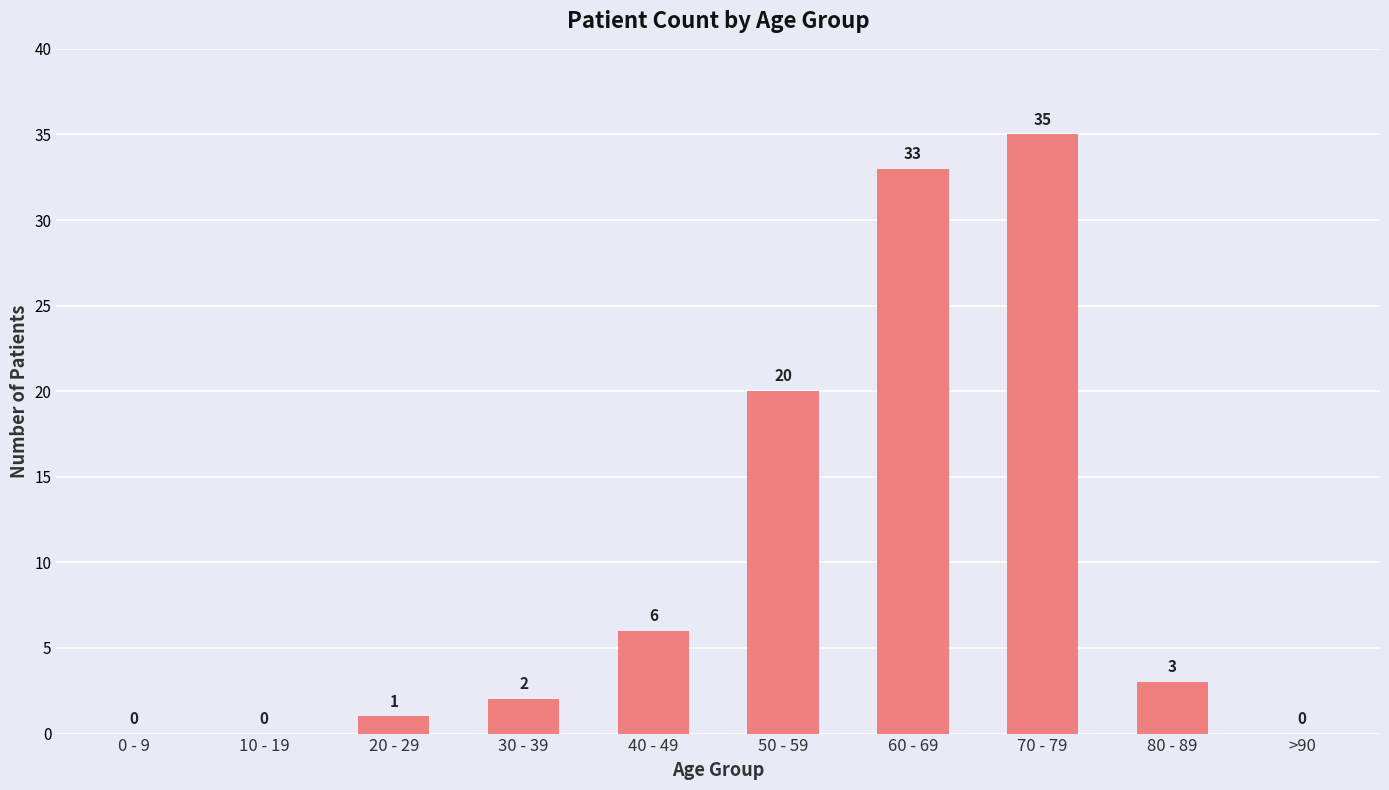

Reading left to right, extract all data points from this chart.

0 - 9=0	10 - 19=0	20 - 29=1	30 - 39=2	40 - 49=6	50 - 59=20	60 - 69=33	70 - 79=35	80 - 89=3	>90=0